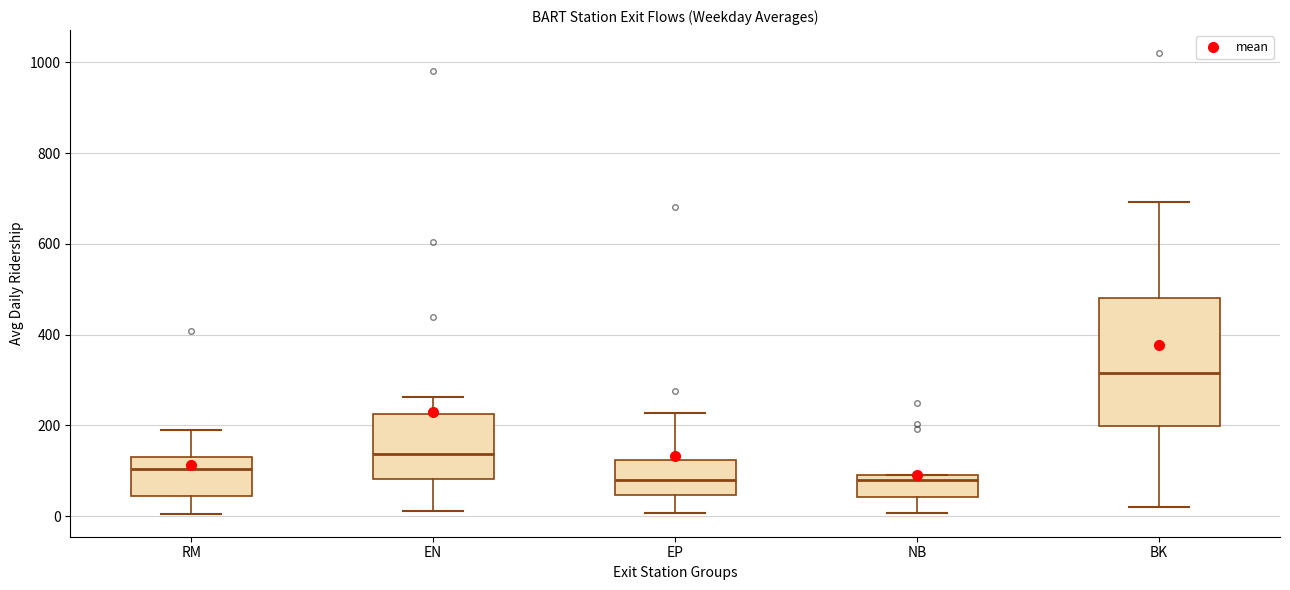

Reading left to right, transcribe this box plot: for each box, give where its median line is, the range the box spans, and where its two whiskers end, as read against the y-axis. The values are not printed on the chart, so give them approximately, as read against the axis.

RM: median 100, box 40 to 120, whiskers 0 to 180
EN: median 140, box 80 to 220, whiskers 20 to 260
EP: median 80, box 40 to 120, whiskers 0 to 220
NB: median 80, box 40 to 100, whiskers 0 to 100
BK: median 320, box 200 to 480, whiskers 20 to 700